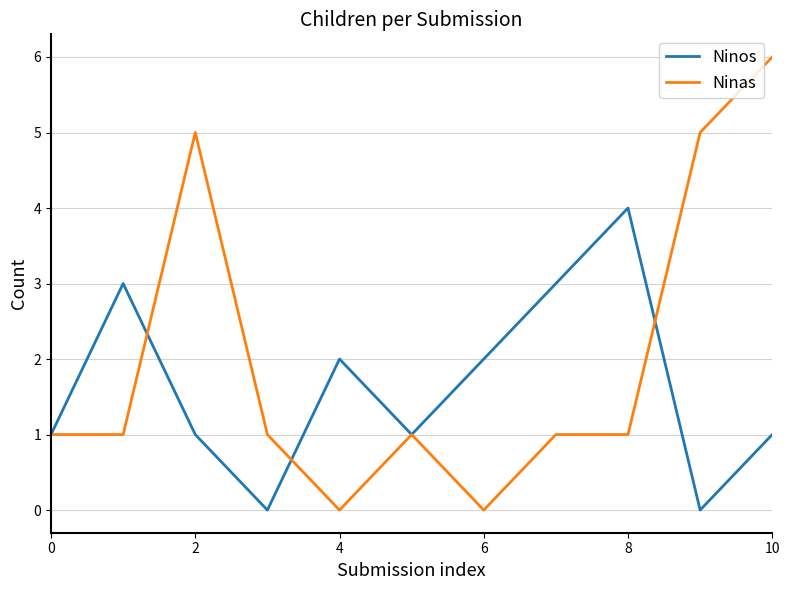

What is the greatest value displayed?

6